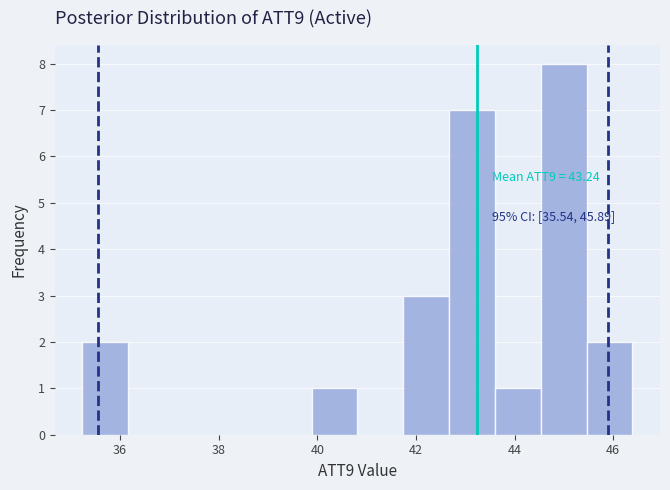

Which range on the x-axis has the tallest bar?

44.6 to 45.4